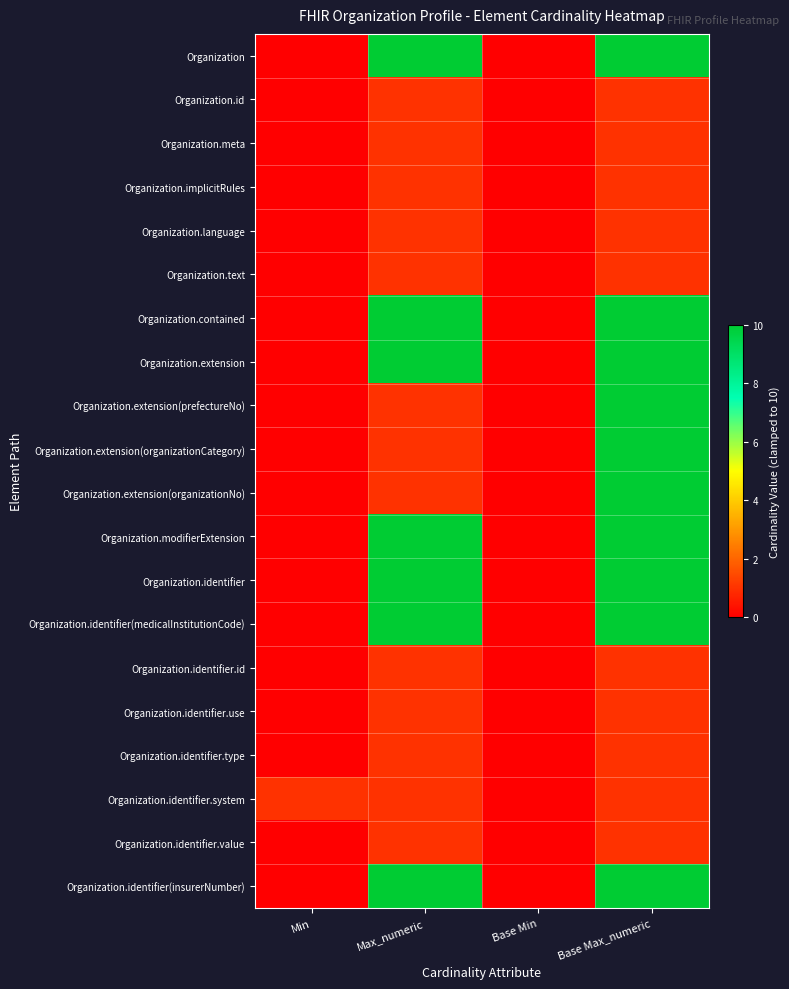

Reading left to right, extract all data points from this chart.

Organization: Min=0	Max_numeric=10	Base Min=0	Base Max_numeric=10
Organization.id: Min=0	Max_numeric=1	Base Min=0	Base Max_numeric=1
Organization.meta: Min=0	Max_numeric=1	Base Min=0	Base Max_numeric=1
Organization.implicitRules: Min=0	Max_numeric=1	Base Min=0	Base Max_numeric=1
Organization.language: Min=0	Max_numeric=1	Base Min=0	Base Max_numeric=1
Organization.text: Min=0	Max_numeric=1	Base Min=0	Base Max_numeric=1
Organization.contained: Min=0	Max_numeric=10	Base Min=0	Base Max_numeric=10
Organization.extension: Min=0	Max_numeric=10	Base Min=0	Base Max_numeric=10
Organization.extension(prefectureNo): Min=0	Max_numeric=1	Base Min=0	Base Max_numeric=10
Organization.extension(organizationCategory): Min=0	Max_numeric=1	Base Min=0	Base Max_numeric=10
Organization.extension(organizationNo): Min=0	Max_numeric=1	Base Min=0	Base Max_numeric=10
Organization.modifierExtension: Min=0	Max_numeric=10	Base Min=0	Base Max_numeric=10
Organization.identifier: Min=0	Max_numeric=10	Base Min=0	Base Max_numeric=10
Organization.identifier(medicalInstitutionCode): Min=0	Max_numeric=10	Base Min=0	Base Max_numeric=10
Organization.identifier.id: Min=0	Max_numeric=1	Base Min=0	Base Max_numeric=1
Organization.identifier.use: Min=0	Max_numeric=1	Base Min=0	Base Max_numeric=1
Organization.identifier.type: Min=0	Max_numeric=1	Base Min=0	Base Max_numeric=1
Organization.identifier.system: Min=1	Max_numeric=1	Base Min=0	Base Max_numeric=1
Organization.identifier.value: Min=0	Max_numeric=1	Base Min=0	Base Max_numeric=1
Organization.identifier(insurerNumber): Min=0	Max_numeric=10	Base Min=0	Base Max_numeric=10